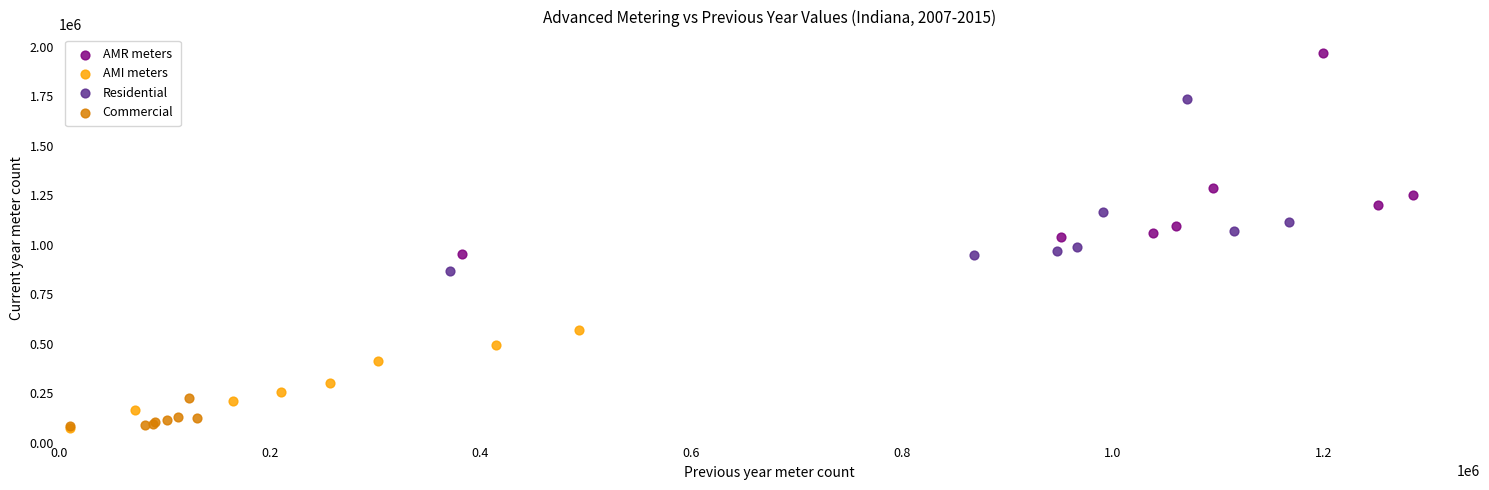

Which series has the largest Y range (max minus min)?

AMR meters